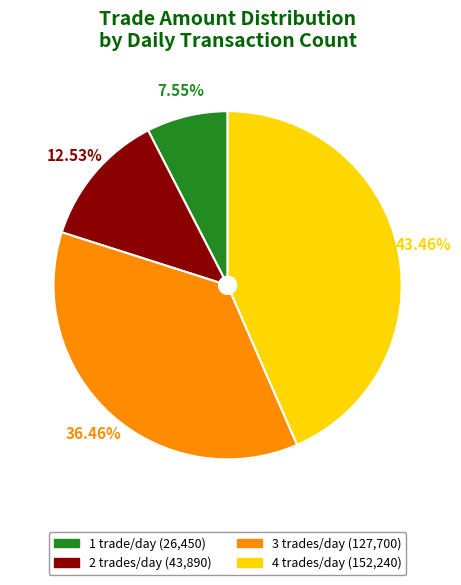

How many slices are in this pie chart?

4